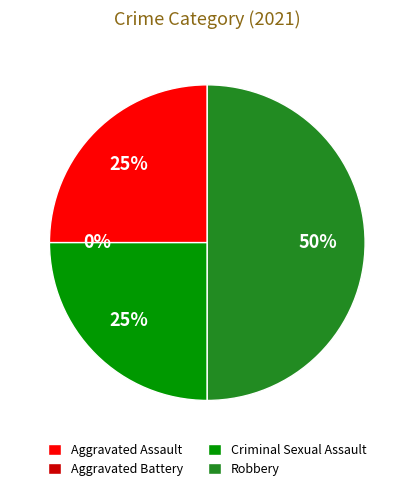

Rank the categories by value from highest to lowest.

Robbery, Aggravated Assault, Criminal Sexual Assault, Aggravated Battery